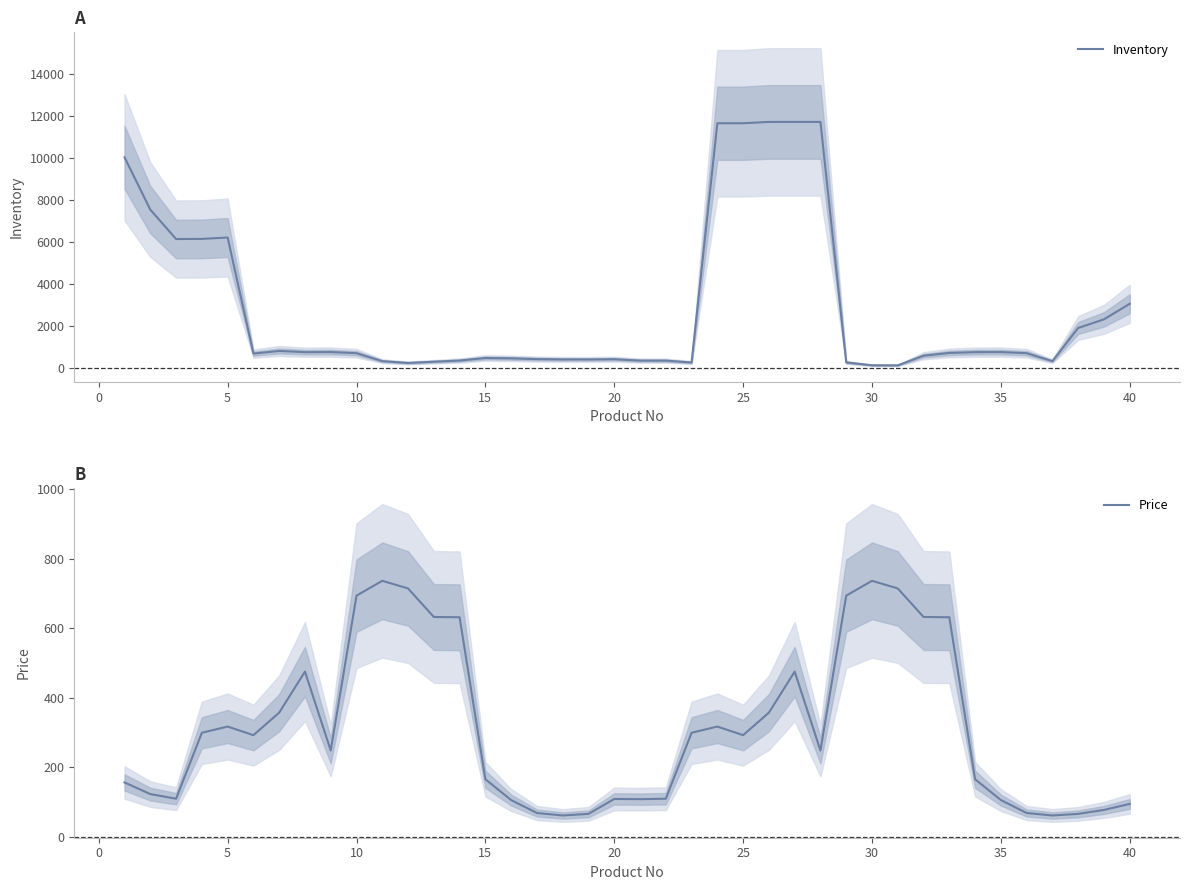

Rank the series by their average value, from lowest to highest.

Price, Inventory